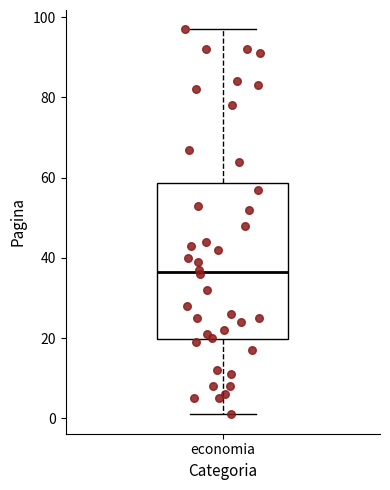

Where does the upper whisker of the box for economia end on the y-axis? The values are not printed on the chart, so give them approximately, as read against the axis.

98